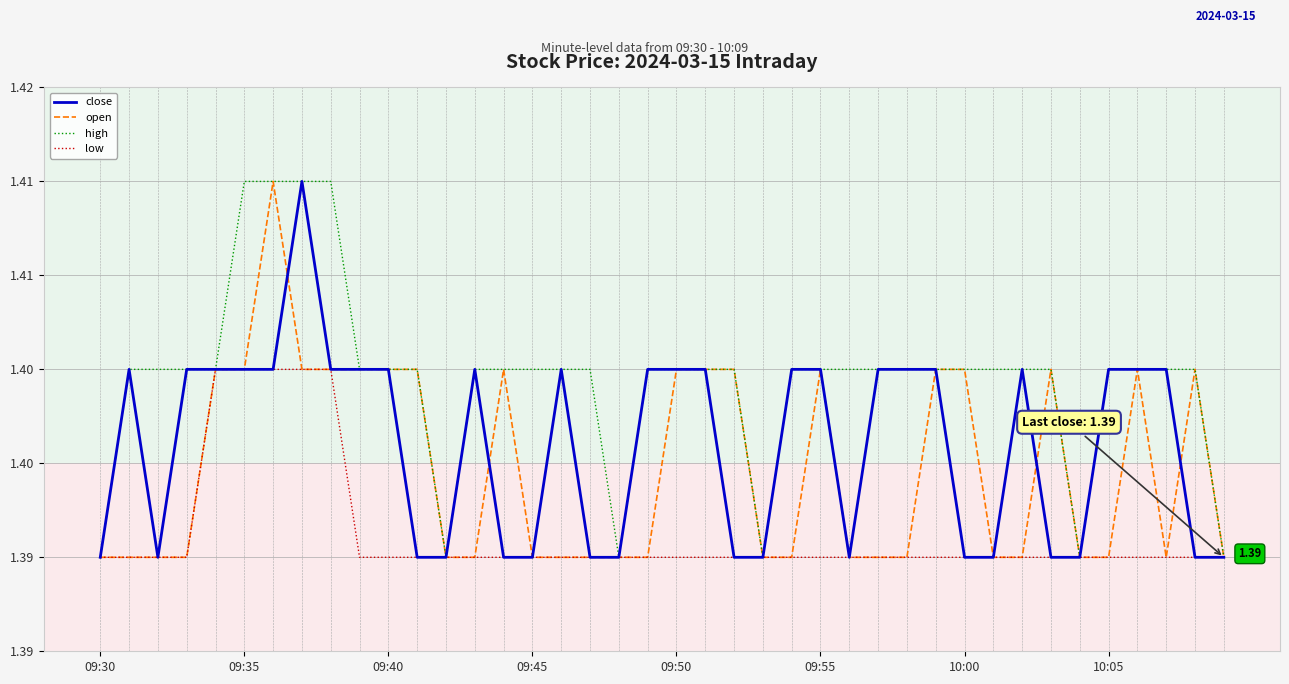

What are all the series names shown in the legend?

close, open, high, low